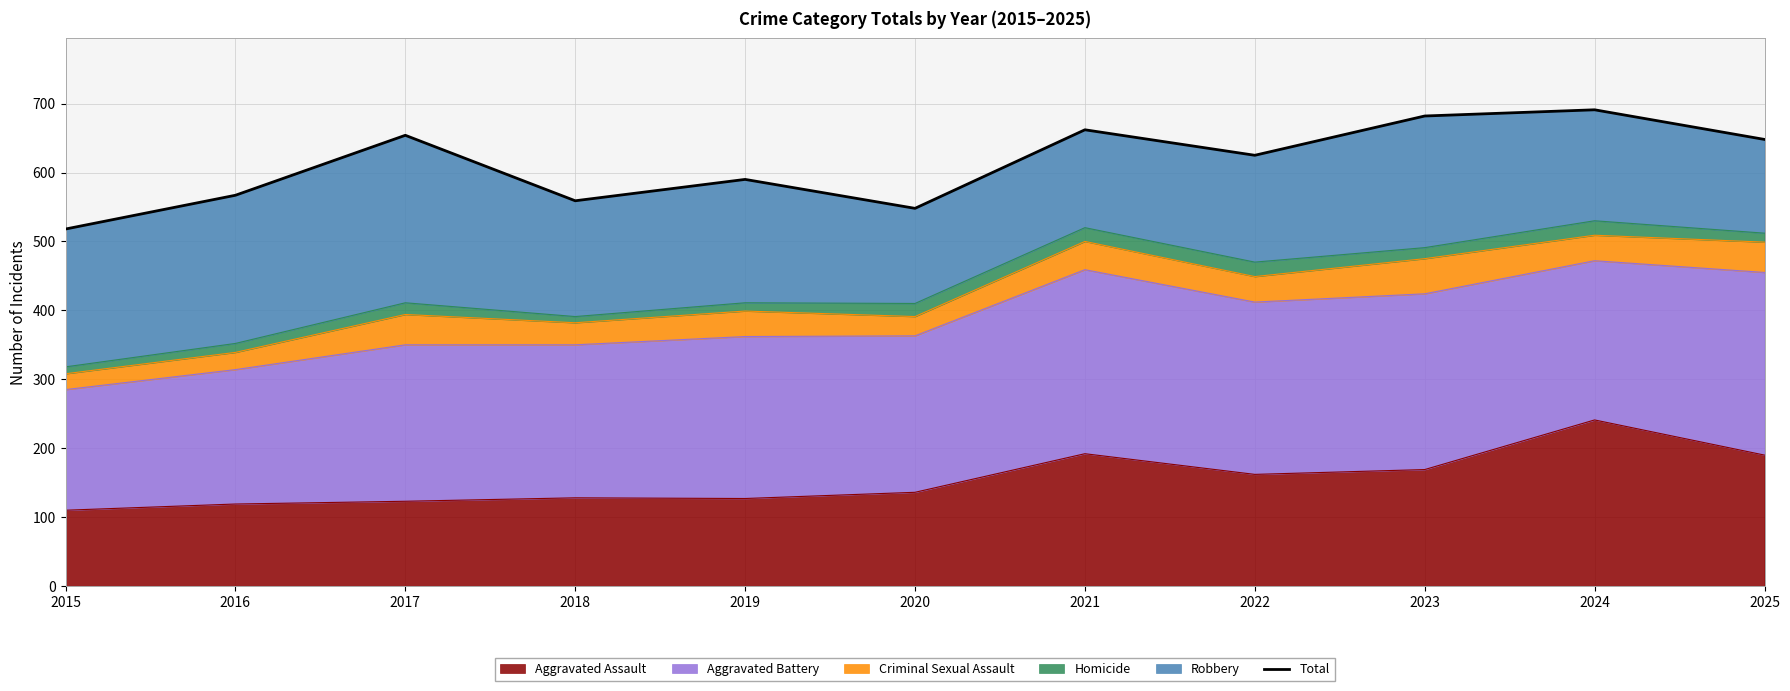

List the labels in order of value, smallest first.

2015, 2020, 2018, 2016, 2019, 2022, 2025, 2017, 2021, 2023, 2024